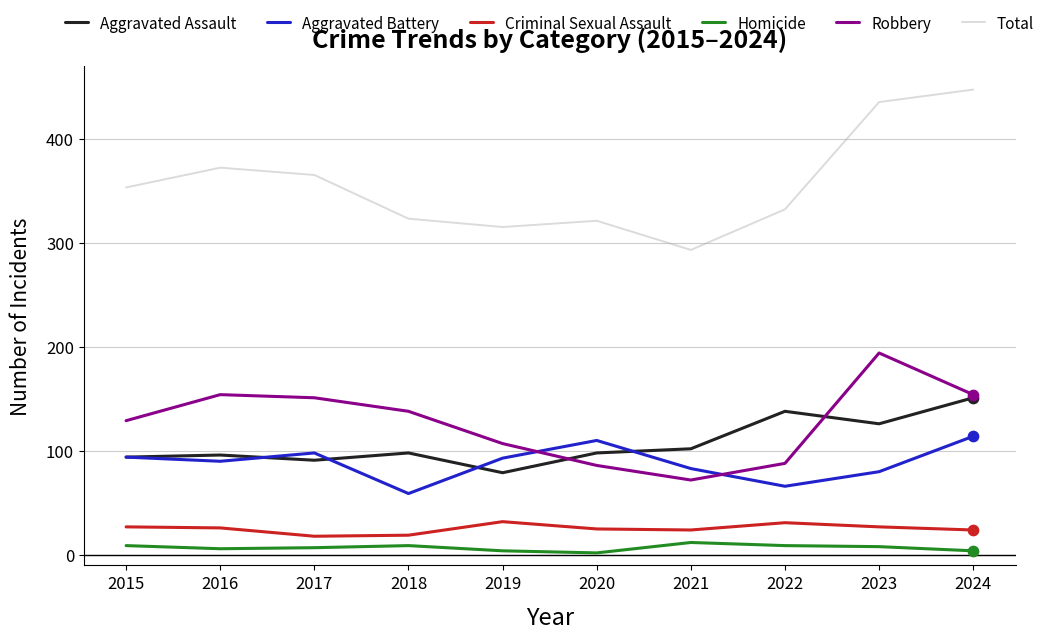

What are all the series names shown in the legend?

Aggravated Assault, Aggravated Battery, Criminal Sexual Assault, Homicide, Robbery, Total